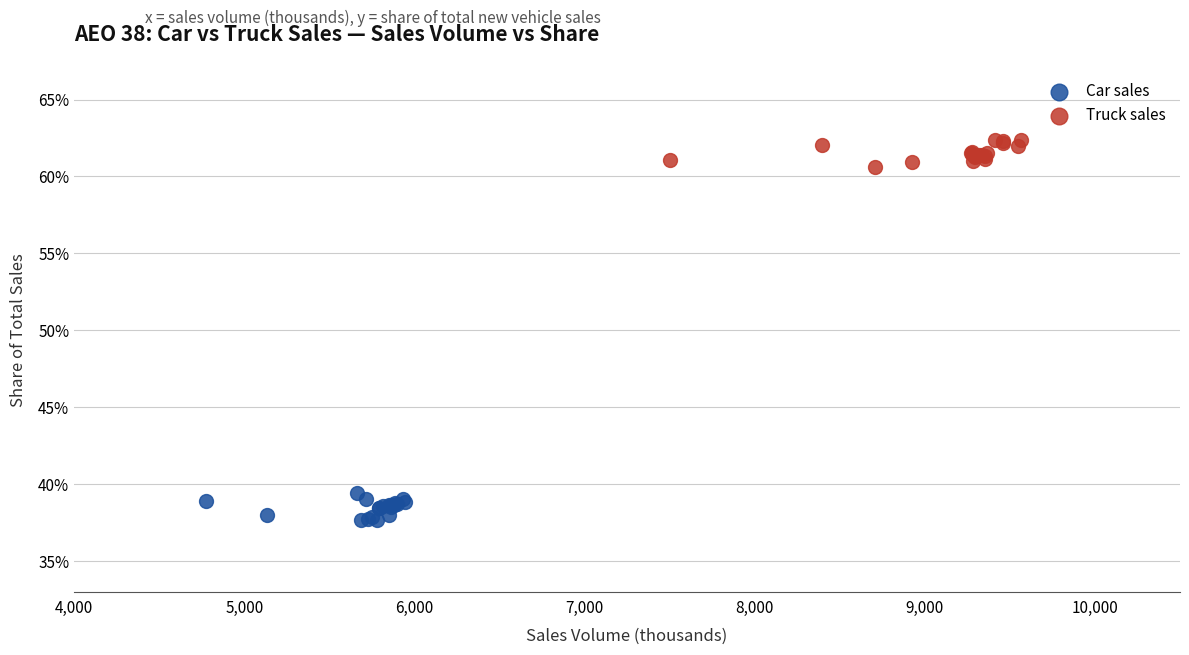

Which series contains the lowest Y value?

Car sales